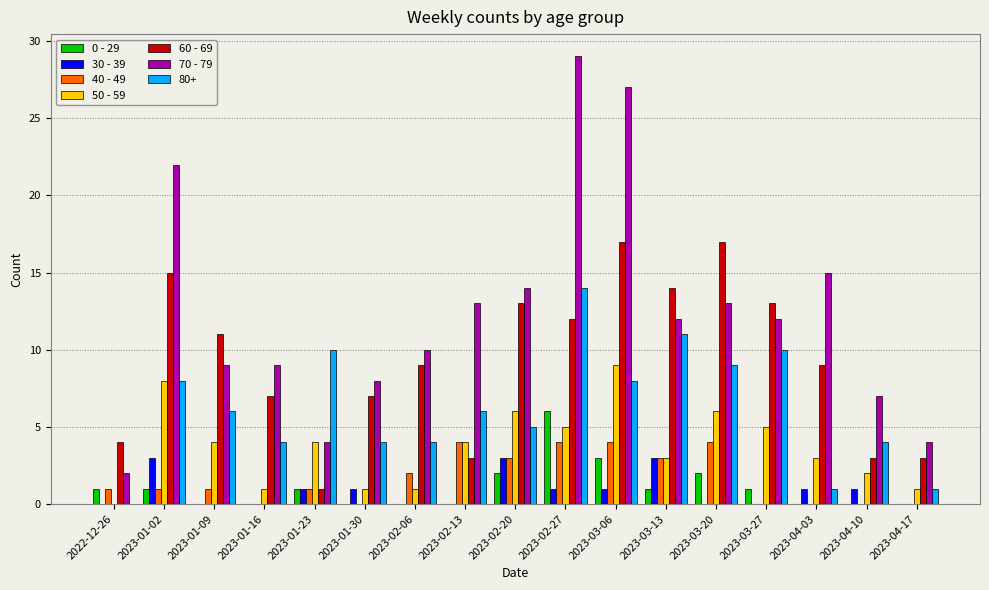

What is the sum of all 30 - 39 values?

15